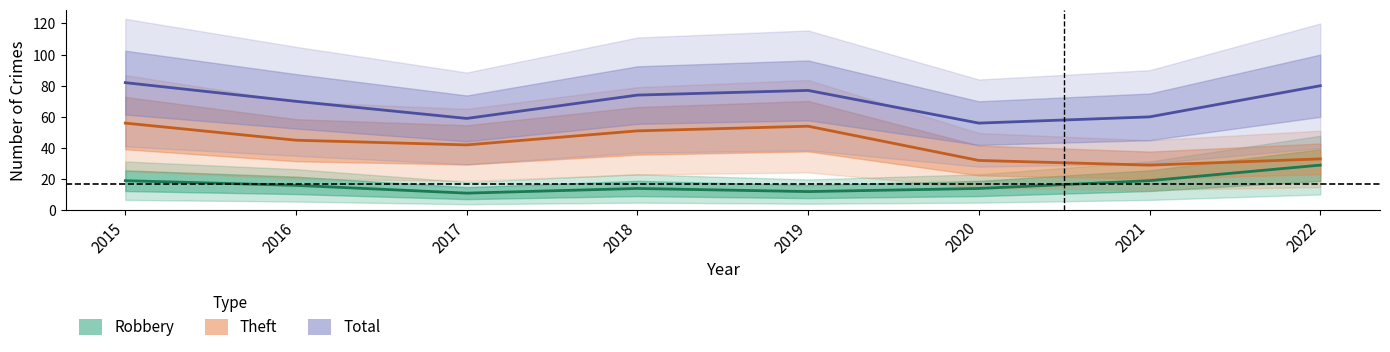

At which category is the sum across all series the highest?

2015